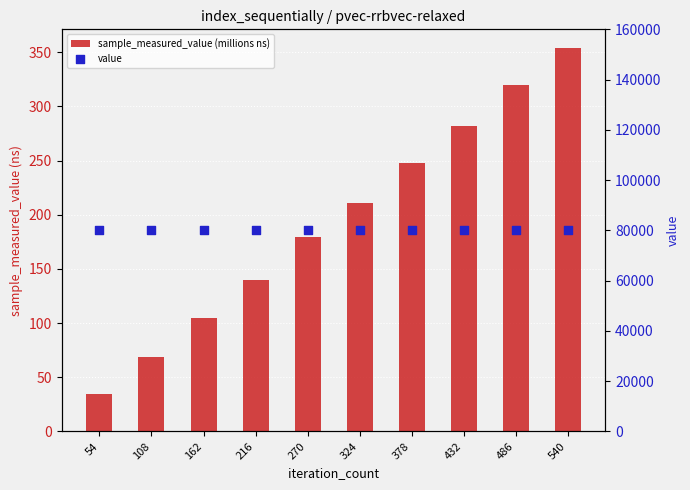

At which category is the sum across all series the highest?

540